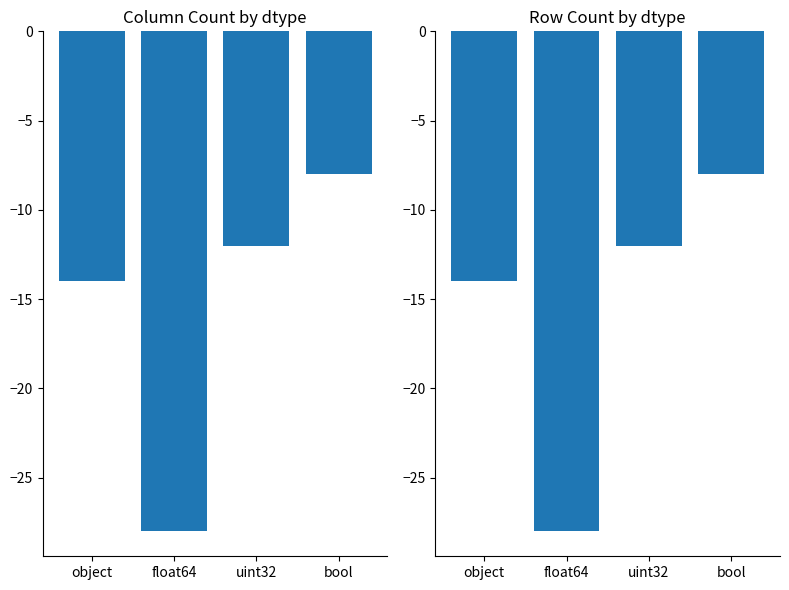

Which series has the largest total across all categories?

count by dtype